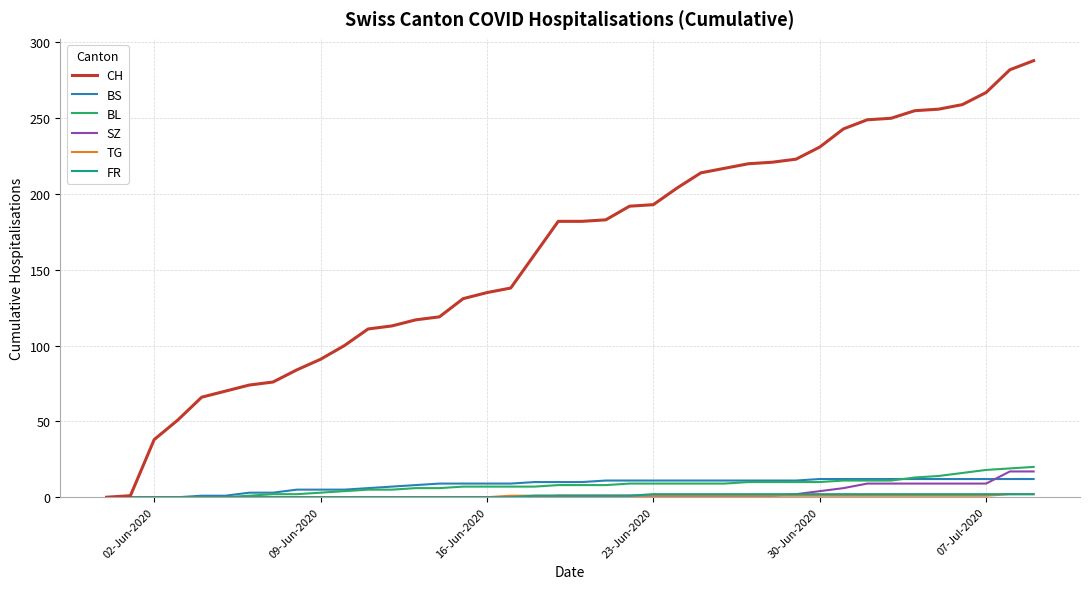

Which series has the largest total across all categories?

CH